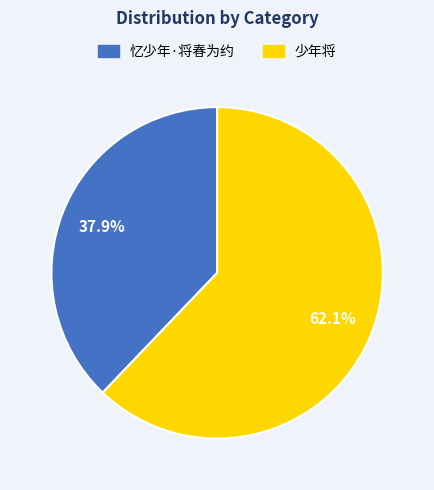

Which slice is the largest?

少年将